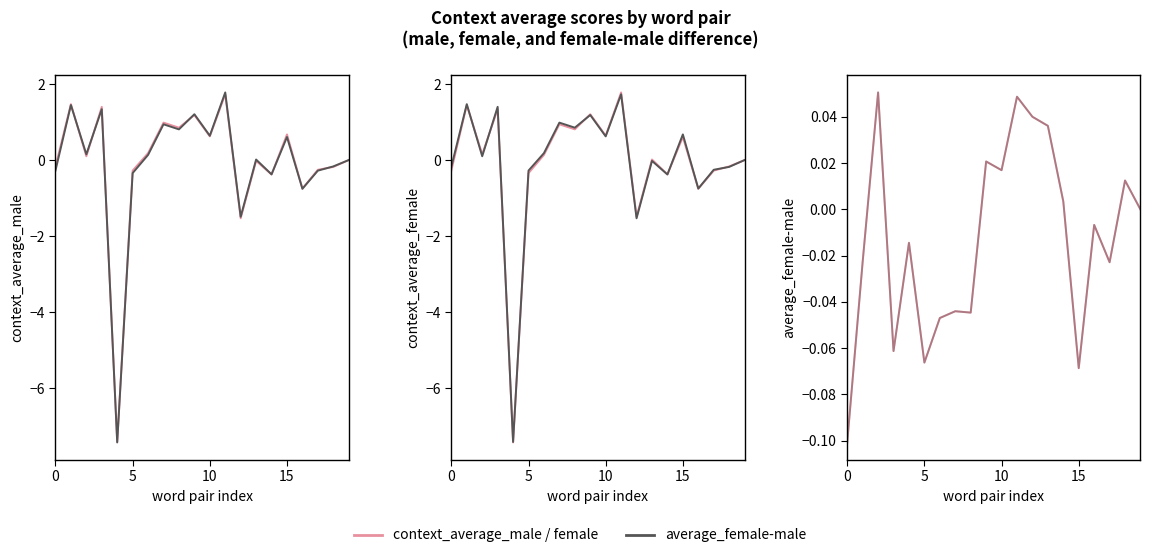

Which category has the highest value in the context_average_female series?

11